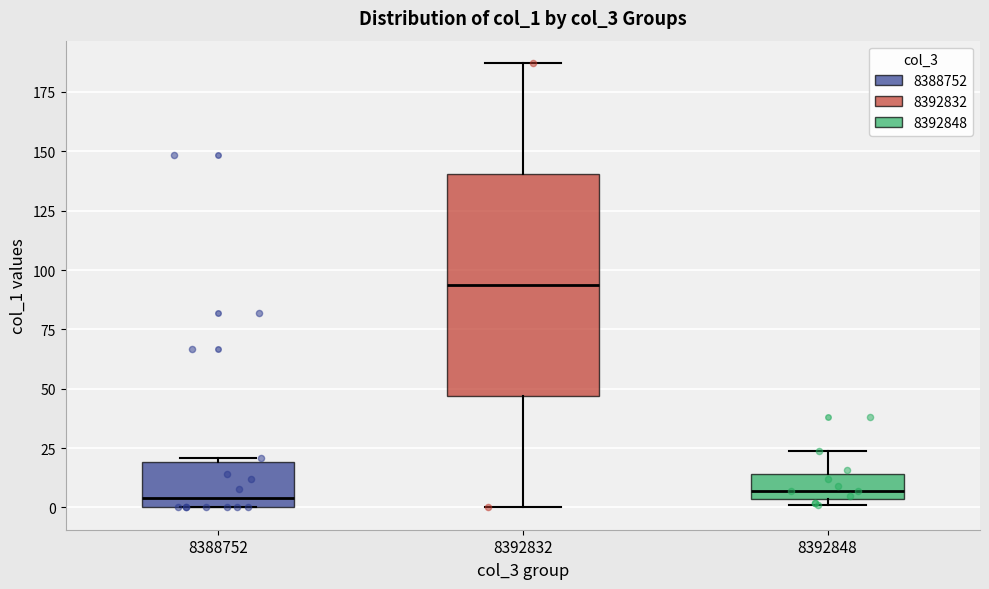

Which box is the tallest, from its lower edge to its upper edge?

8392832